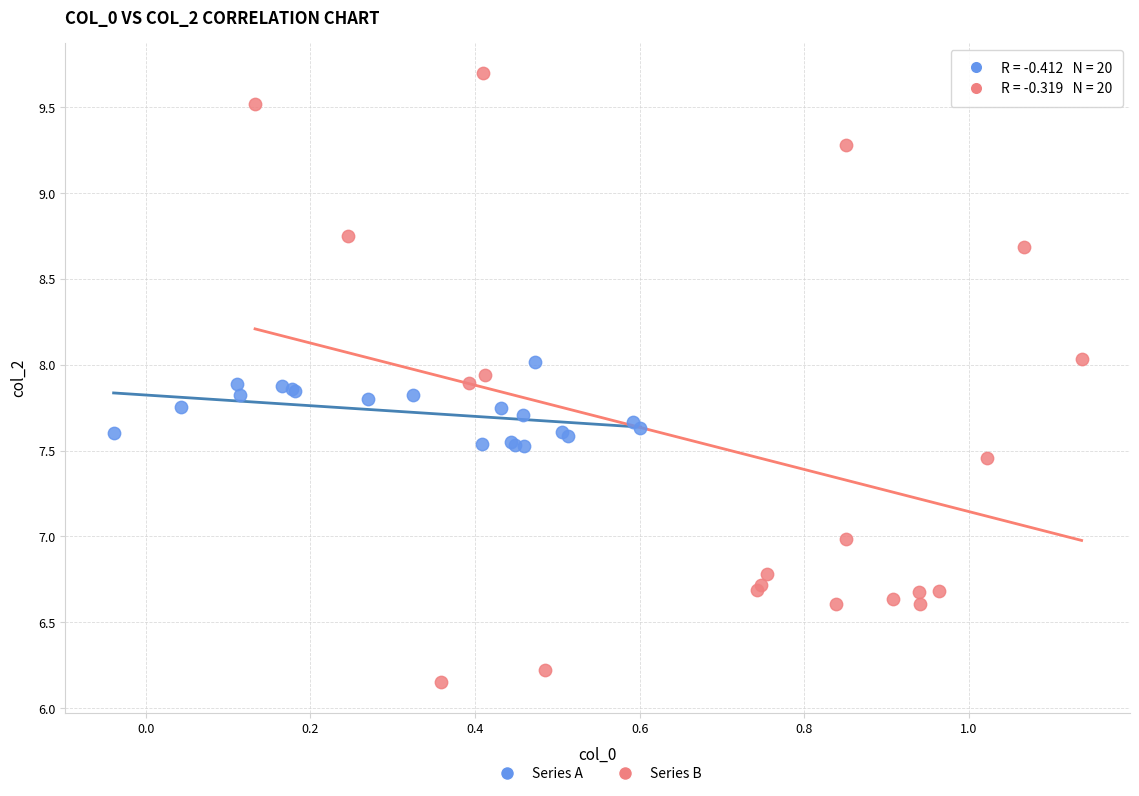

Which series has the largest Y range (max minus min)?

Series B